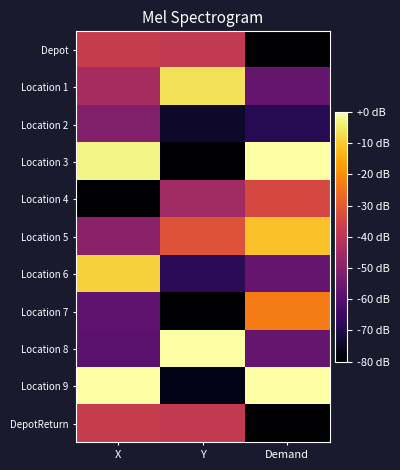

Reading left to right, transcribe all the data shown in this chart.

Depot: X=-37.8	Y=-38.5	Demand=-80.0
Location 1: X=-44.3	Y=-6.0	Demand=-57.1
Location 2: X=-51.3	Y=-73.9	Demand=-68.6
Location 3: X=-2.6	Y=-79.7	Demand=0.0
Location 4: X=-80.0	Y=-45.6	Demand=-34.3
Location 5: X=-49.5	Y=-31.7	Demand=-11.4
Location 6: X=-9.0	Y=-68.1	Demand=-57.1
Location 7: X=-58.2	Y=-80.0	Demand=-22.9
Location 8: X=-58.9	Y=0.0	Demand=-57.1
Location 9: X=0.0	Y=-76.8	Demand=0.0
DepotReturn: X=-37.8	Y=-38.5	Demand=-80.0